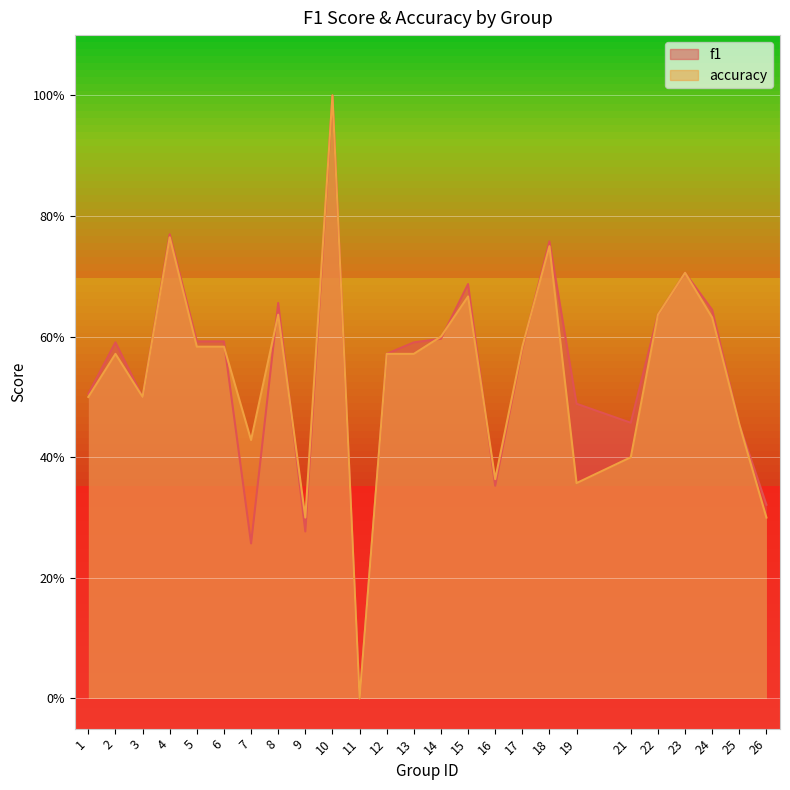

Is it true that accuracy equals 0.7 at 15?

True